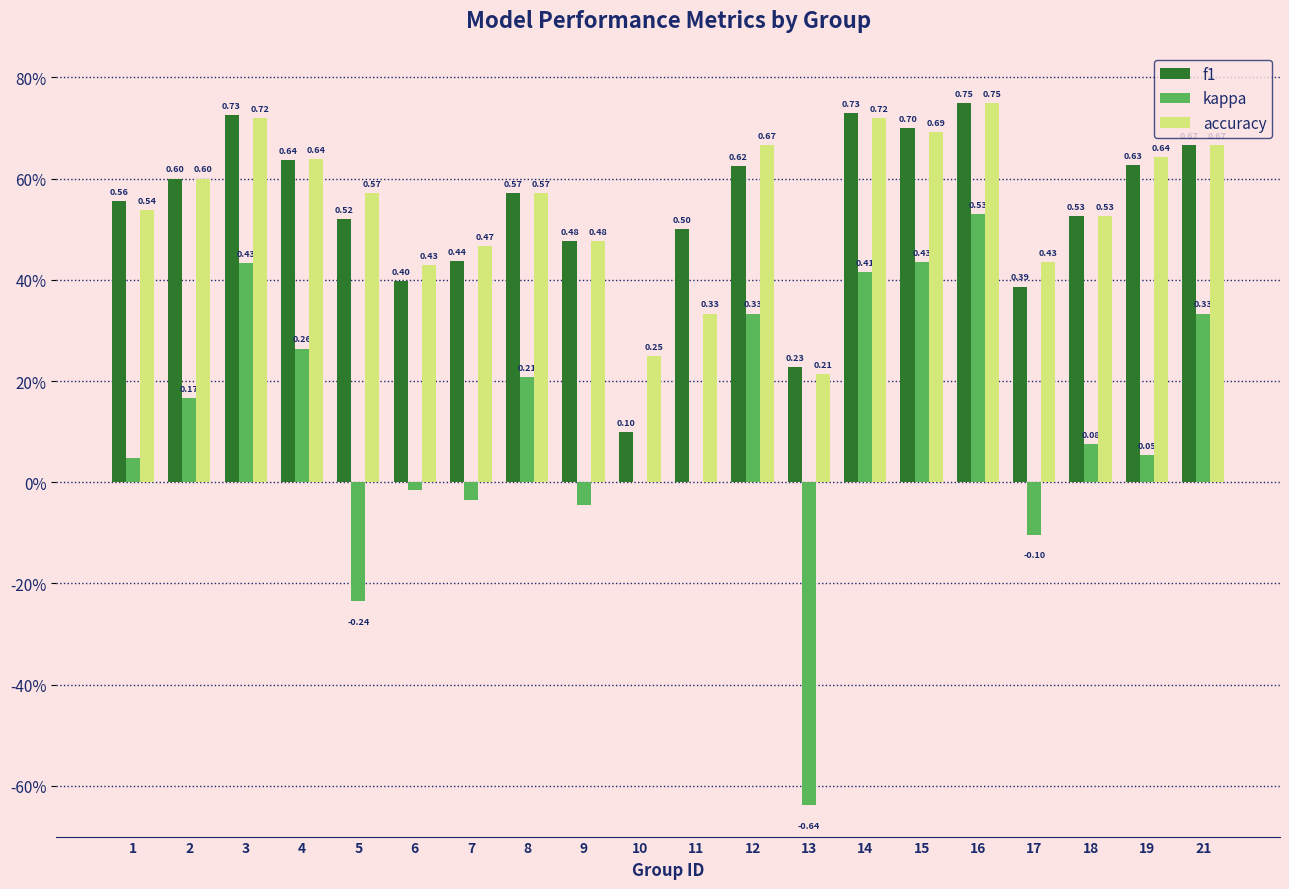

Which series has the largest total across all categories?

accuracy